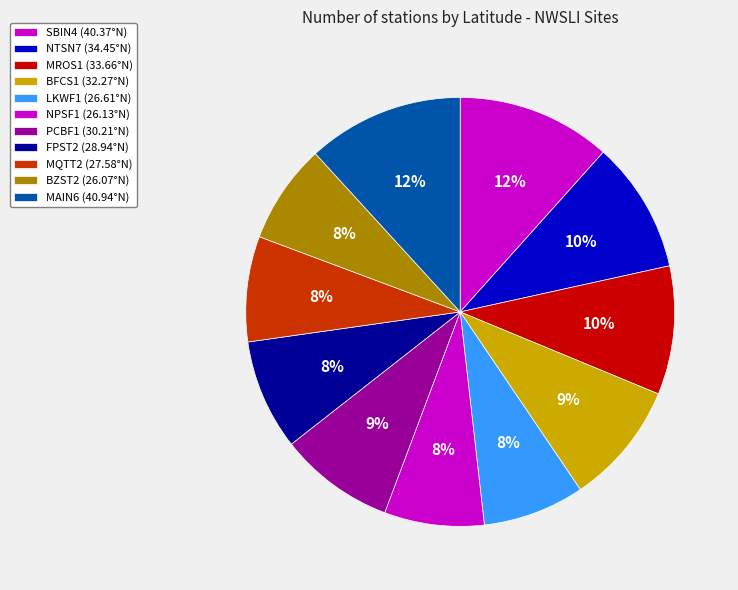

Is there a majority slice in this chart?

No